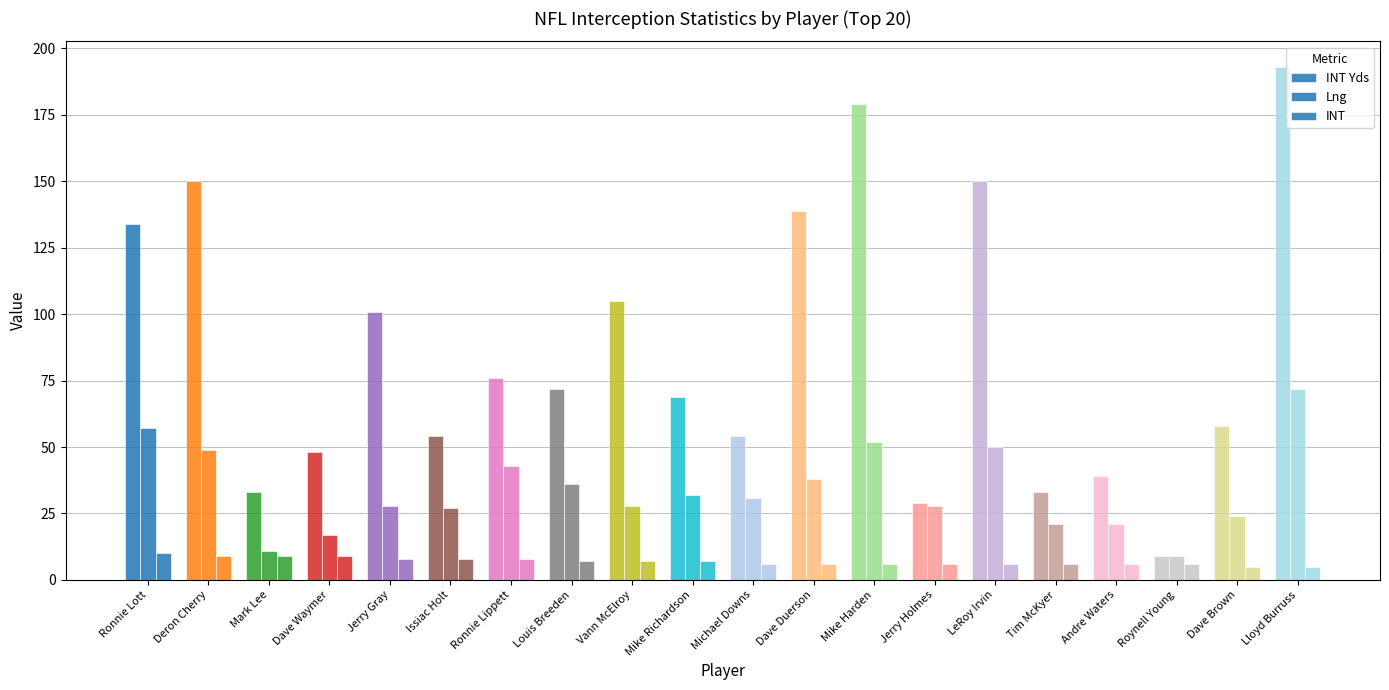

Reading right to left, transcribe all the data shown in this chart.

INT Yds: Lloyd Burruss=193	Dave Brown=58	Roynell Young=9	Andre Waters=39	Tim McKyer=33	LeRoy Irvin=150	Jerry Holmes=29	Mike Harden=179	Dave Duerson=139	Michael Downs=54	Mike Richardson=69	Vann McElroy=105	Louis Breeden=72	Ronnie Lippett=76	Issiac Holt=54	Jerry Gray=101	Dave Waymer=48	Mark Lee=33	Deron Cherry=150	Ronnie Lott=134
Lng: Lloyd Burruss=72	Dave Brown=24	Roynell Young=9	Andre Waters=21	Tim McKyer=21	LeRoy Irvin=50	Jerry Holmes=28	Mike Harden=52	Dave Duerson=38	Michael Downs=31	Mike Richardson=32	Vann McElroy=28	Louis Breeden=36	Ronnie Lippett=43	Issiac Holt=27	Jerry Gray=28	Dave Waymer=17	Mark Lee=11	Deron Cherry=49	Ronnie Lott=57
INT: Lloyd Burruss=5	Dave Brown=5	Roynell Young=6	Andre Waters=6	Tim McKyer=6	LeRoy Irvin=6	Jerry Holmes=6	Mike Harden=6	Dave Duerson=6	Michael Downs=6	Mike Richardson=7	Vann McElroy=7	Louis Breeden=7	Ronnie Lippett=8	Issiac Holt=8	Jerry Gray=8	Dave Waymer=9	Mark Lee=9	Deron Cherry=9	Ronnie Lott=10